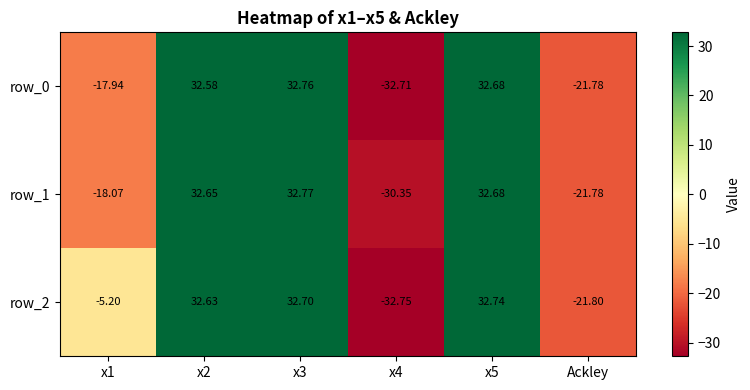

Reading right to left, list all the values displayed in this chart.

row_0: Ackley=-21.8	x5=32.7	x4=-32.7	x3=32.8	x2=32.6	x1=-17.9
row_1: Ackley=-21.8	x5=32.7	x4=-30.3	x3=32.8	x2=32.6	x1=-18.1
row_2: Ackley=-21.8	x5=32.7	x4=-32.8	x3=32.7	x2=32.6	x1=-5.2